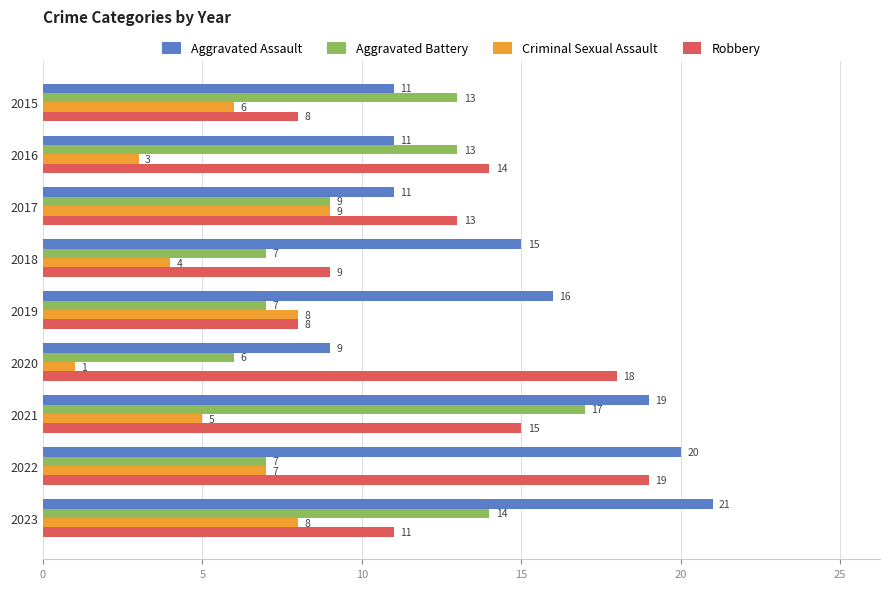

Where is Robbery nearest to the value 13?

2017